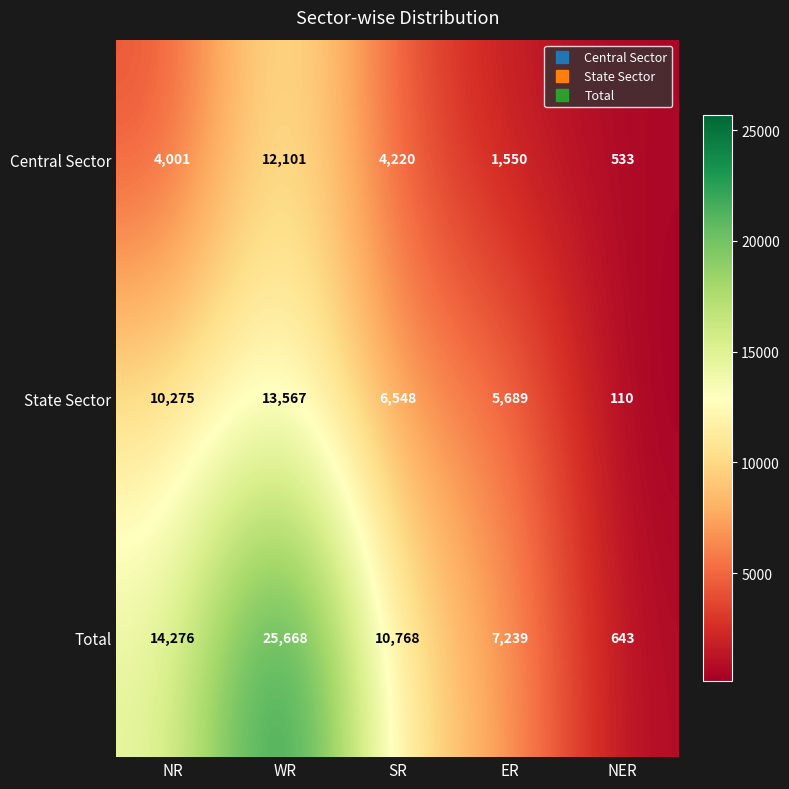

Reading left to right, transcribe all the data shown in this chart.

Central Sector: NR=4001	WR=12101	SR=4220	ER=1550	NER=533
State Sector: NR=10275	WR=13567	SR=6548	ER=5689	NER=110
Total: NR=14276	WR=25668	SR=10768	ER=7239	NER=643